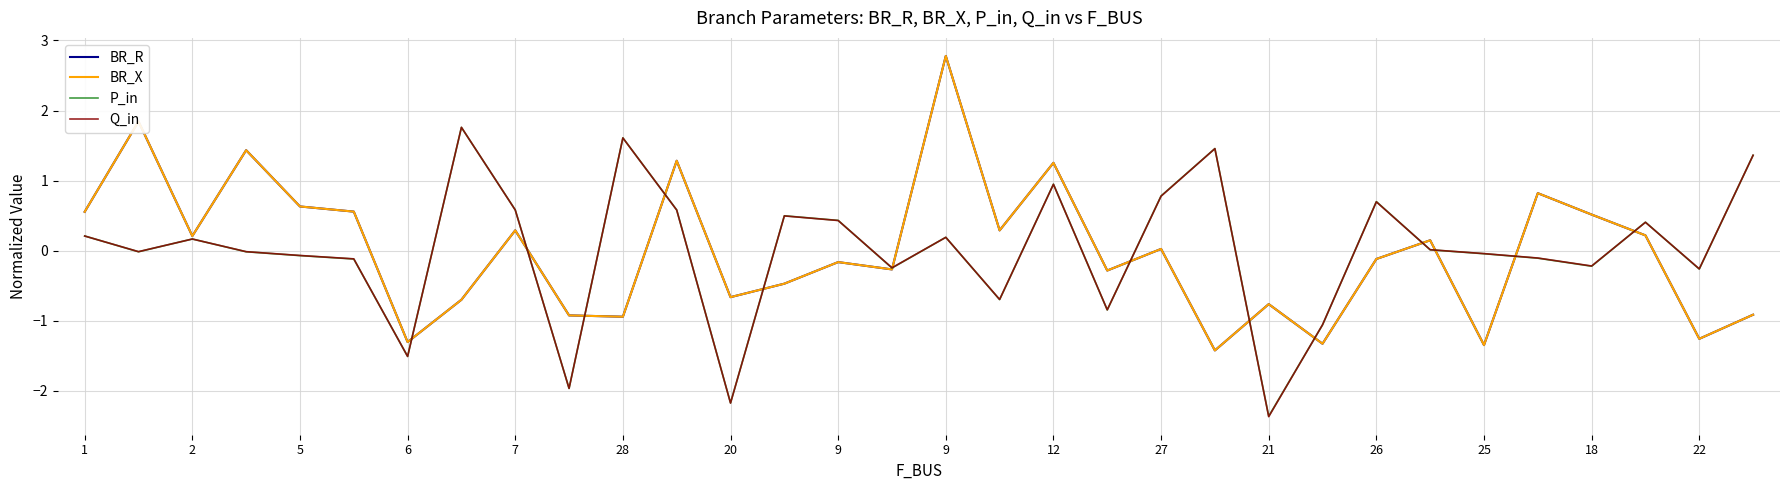

What is the value of the BR_X point at the 25th from the left?

-0.1